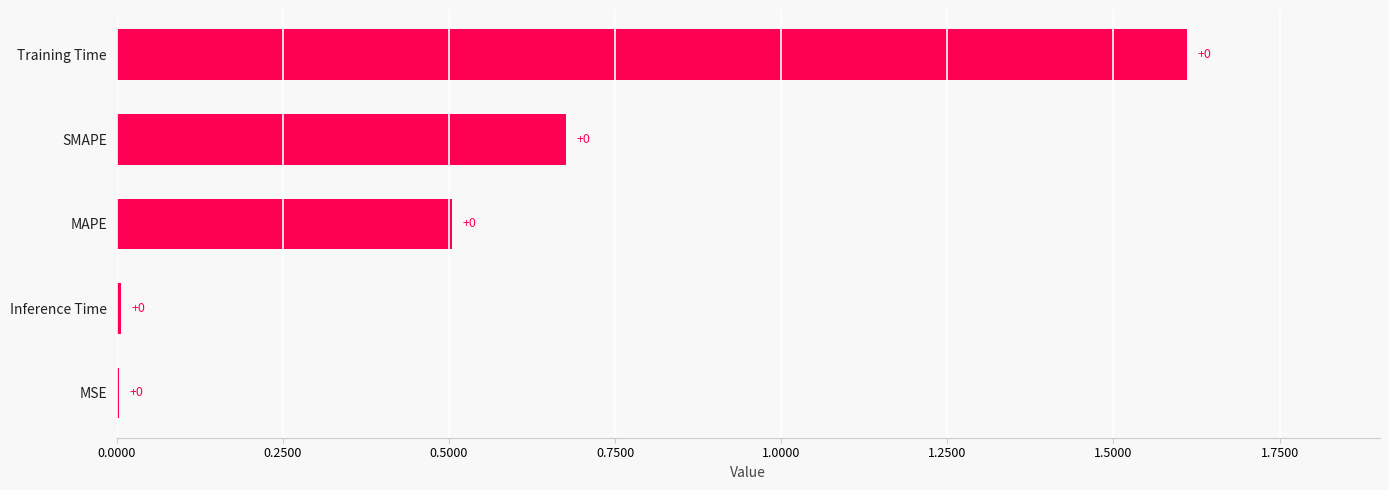

Where is the data nearest to the value 0?

MSE